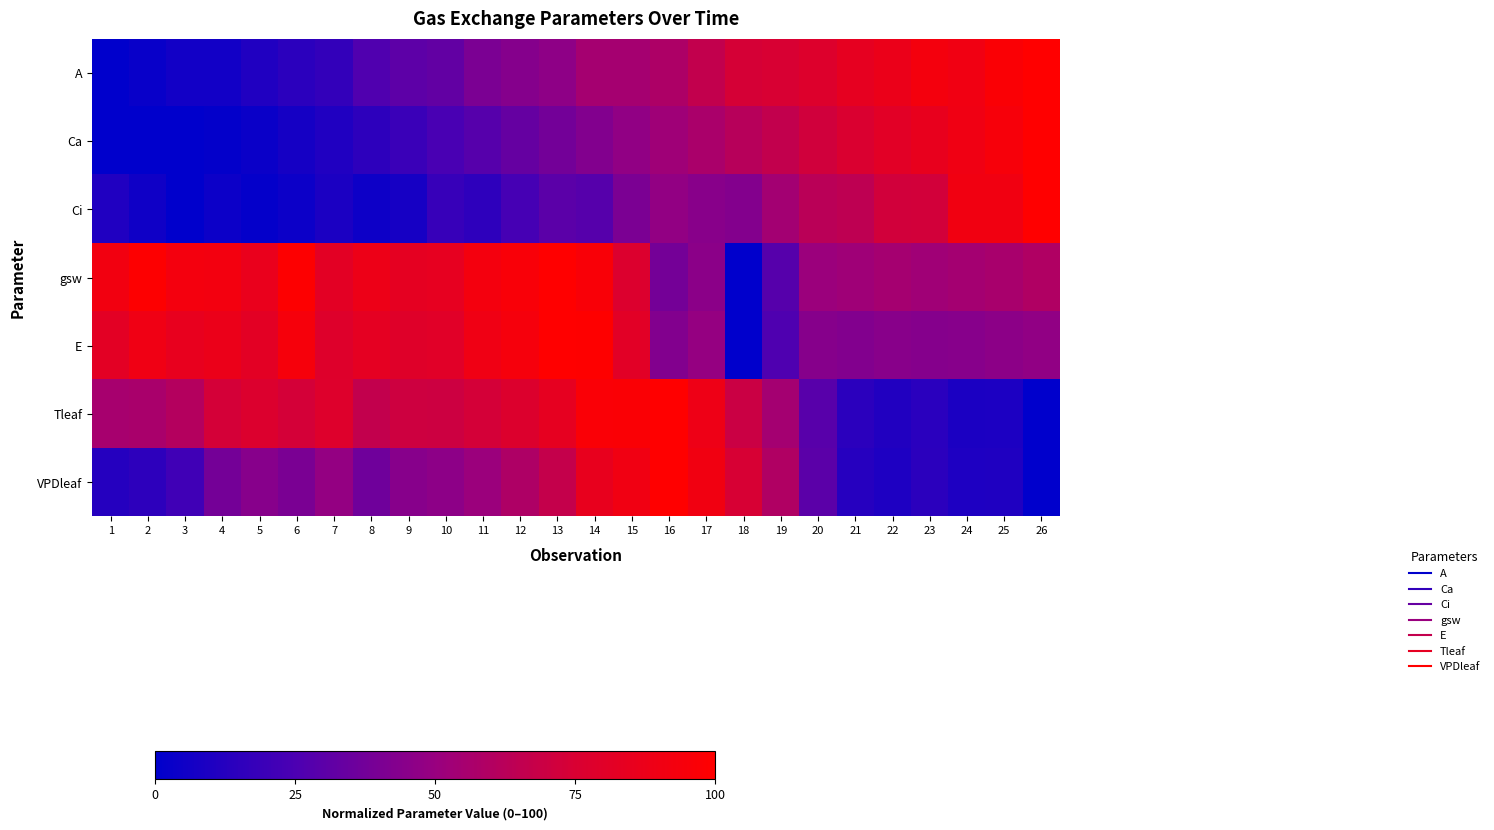

At which category does the chart reach its minimum across all series?

1